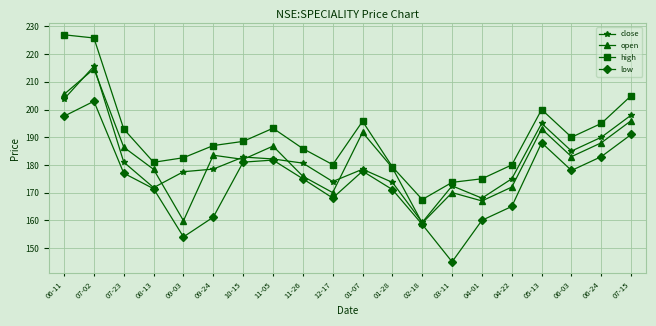

What is the value of the low point at the 20th from the left?

191.0